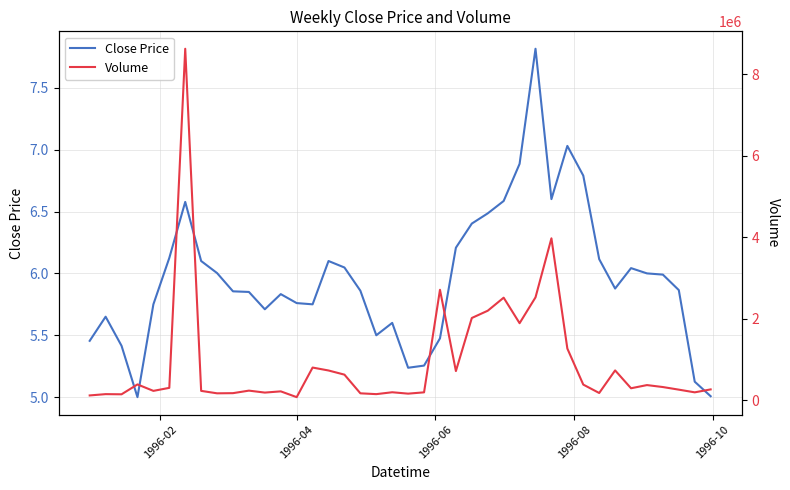

What is the highest value of the Close Price series?

7.8